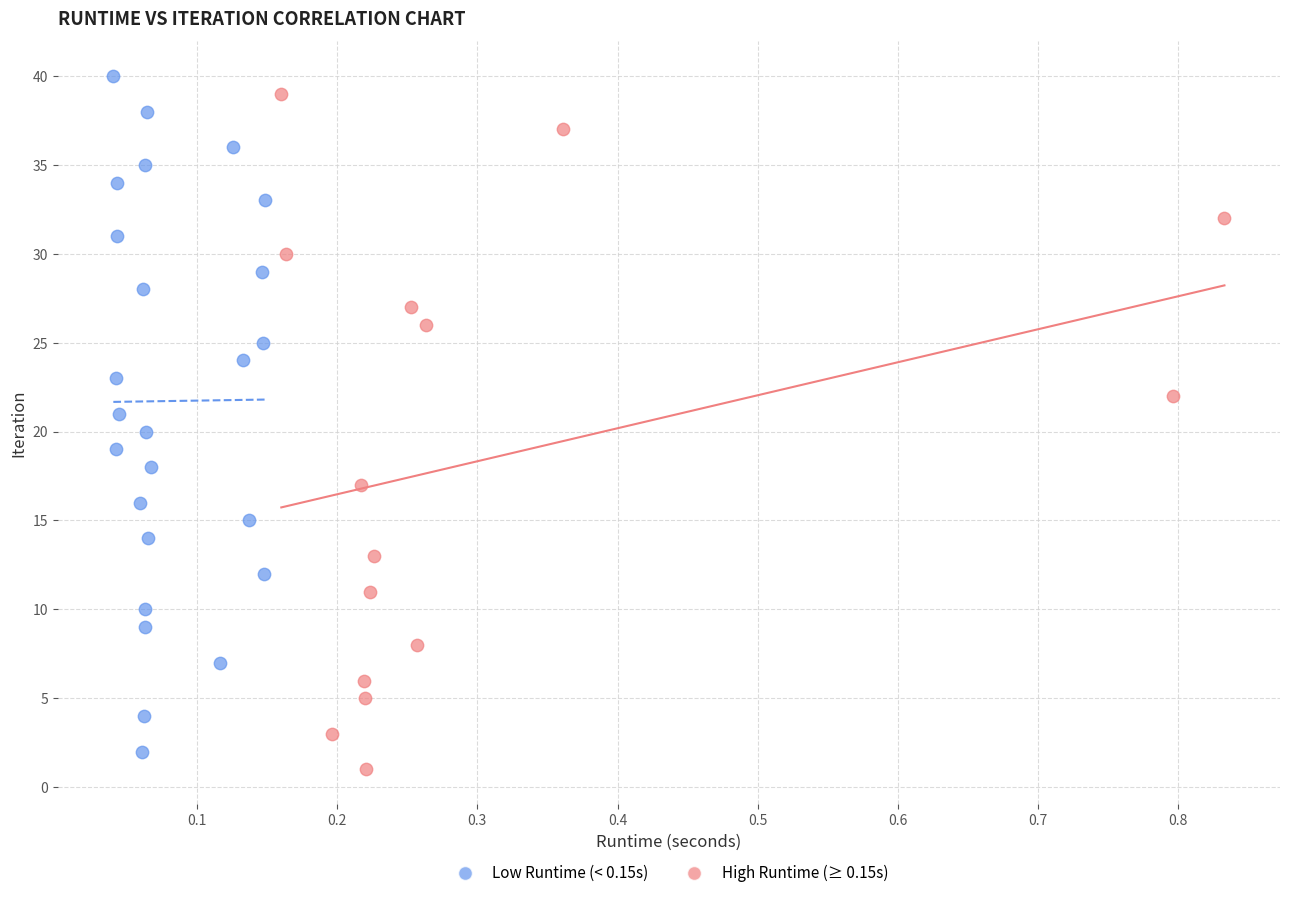

What are all the series names shown in the legend?

Low Runtime (< 0.15s), High Runtime (≥ 0.15s)